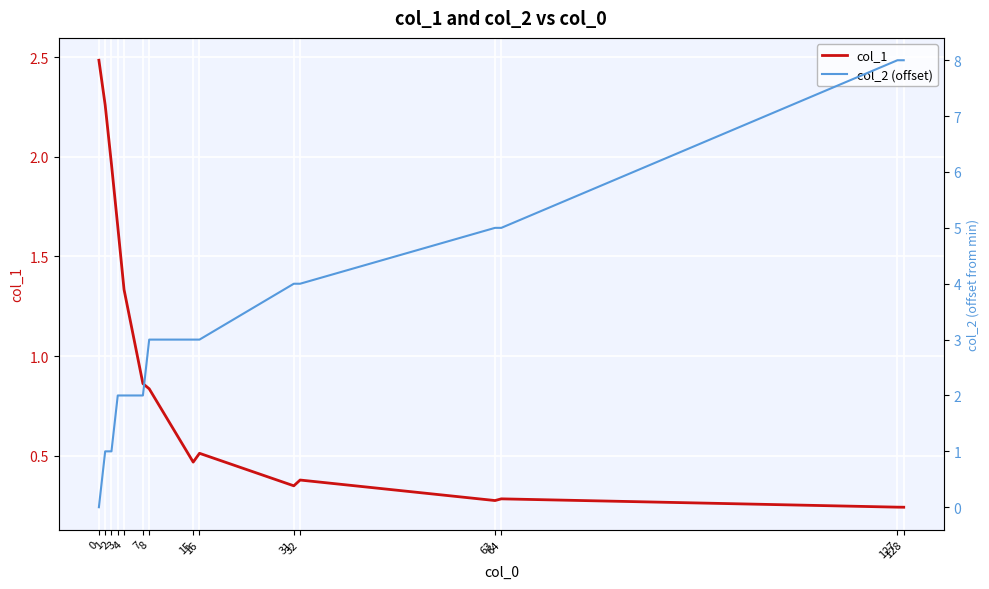

What are all the series names shown in the legend?

col_1, col_2 (offset)